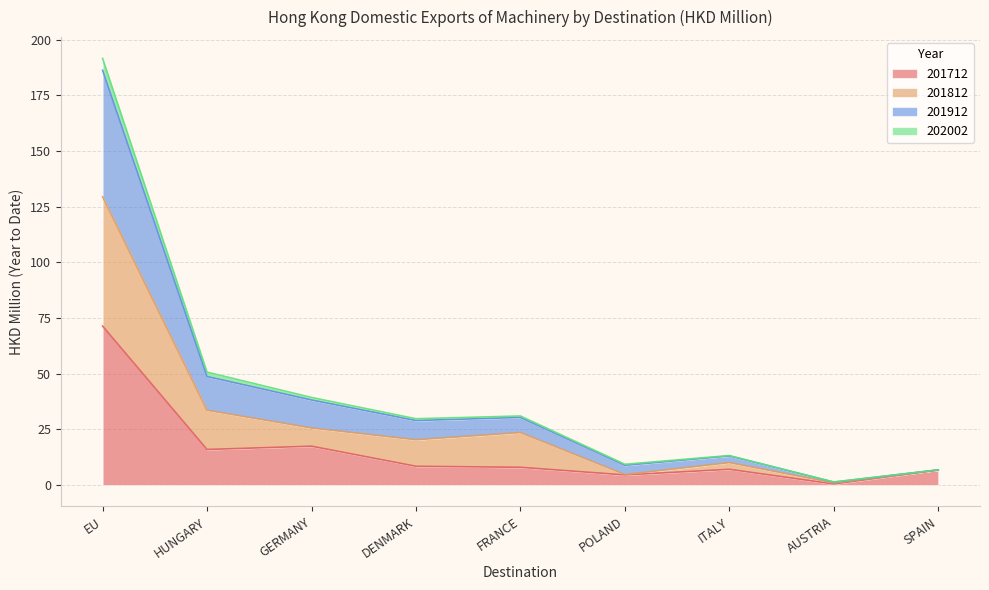

What position from the left is POLAND?

6